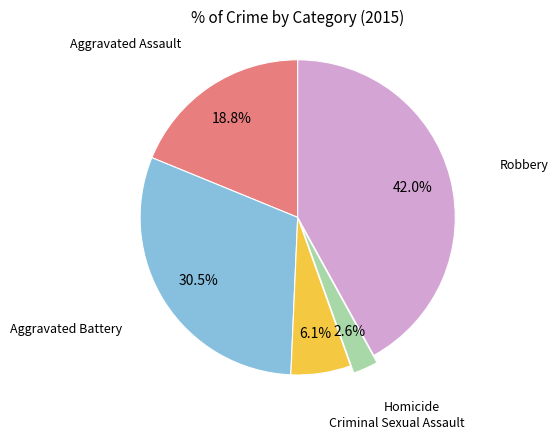

Does any single category account for the majority?

No